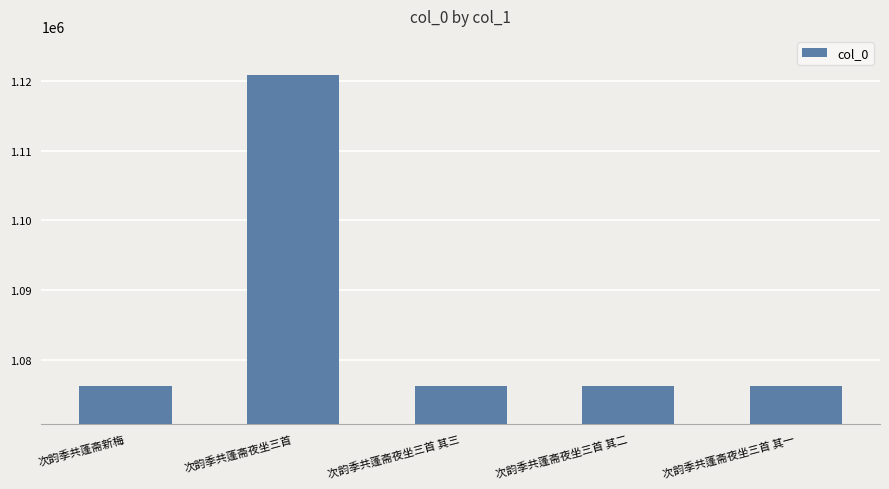

The value at 次韵季共蓬斋夜坐三首 其三 is 1076210. True or false?

True